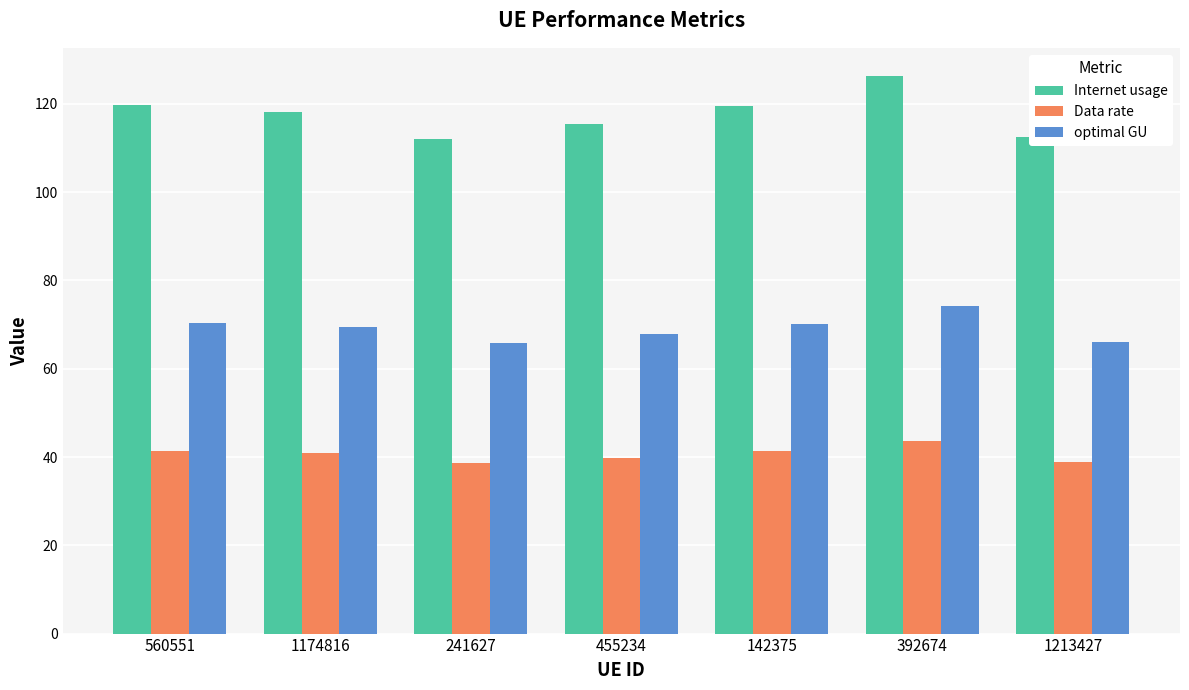

Is the value of Internet usage at 142375 greater than the value of optimal GU at 142375?

Yes